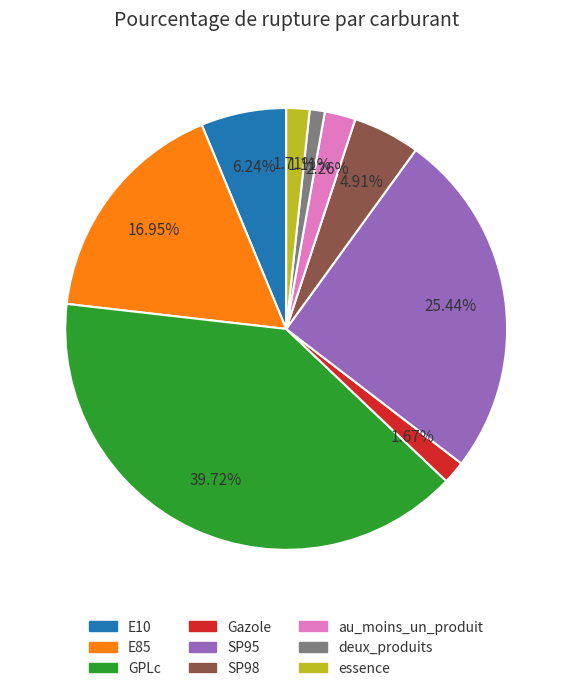

Approximately how many times larger is the value at E10 compared to GPLc?

0.2